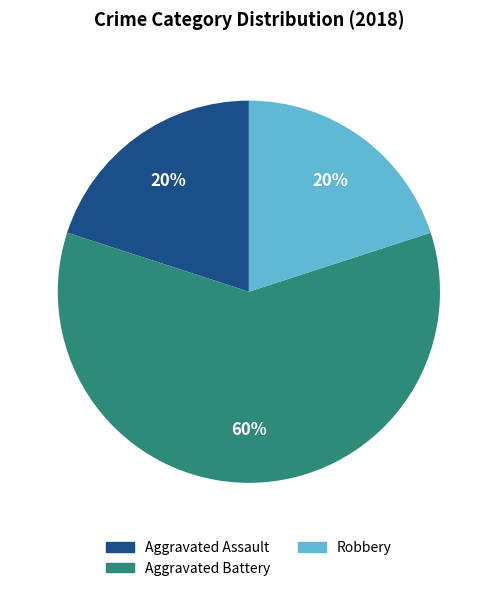

Does any single category account for the majority?

Yes